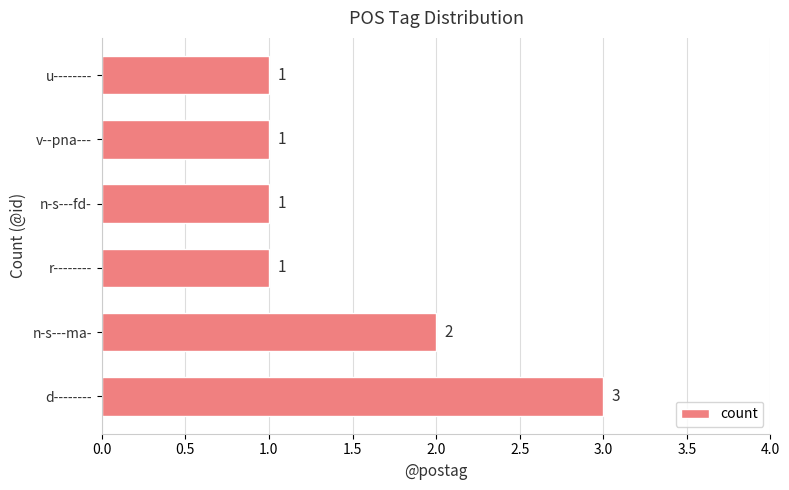

The chart shows a value of 1 at n-s---fd-. True or false?

True